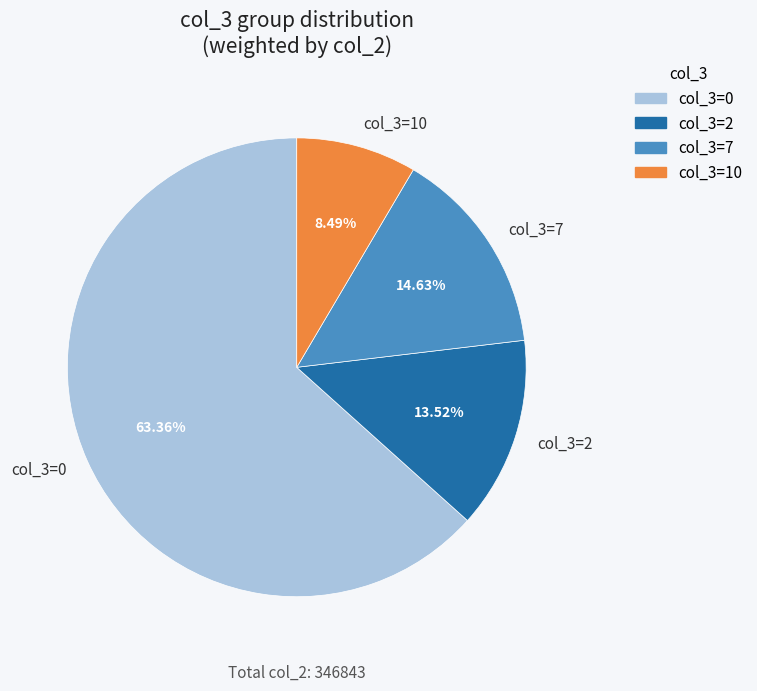

How many slices are in this pie chart?

4